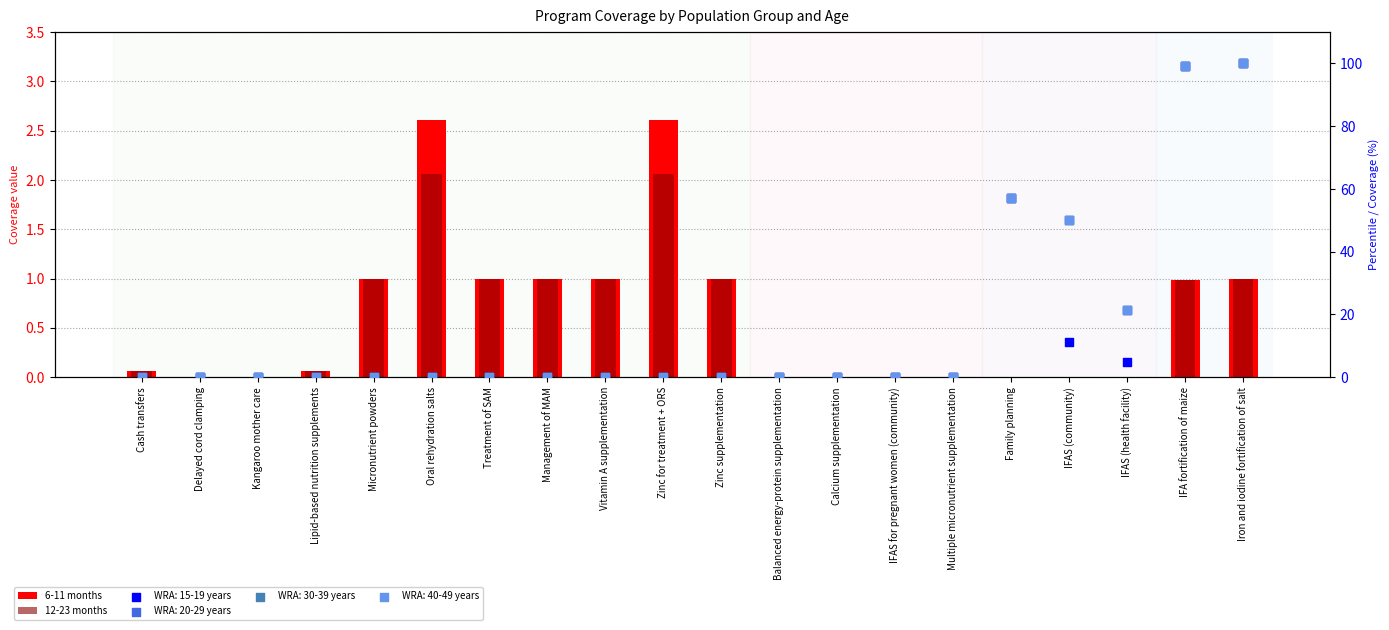

Which series contains the lowest Y value?

6-11 months